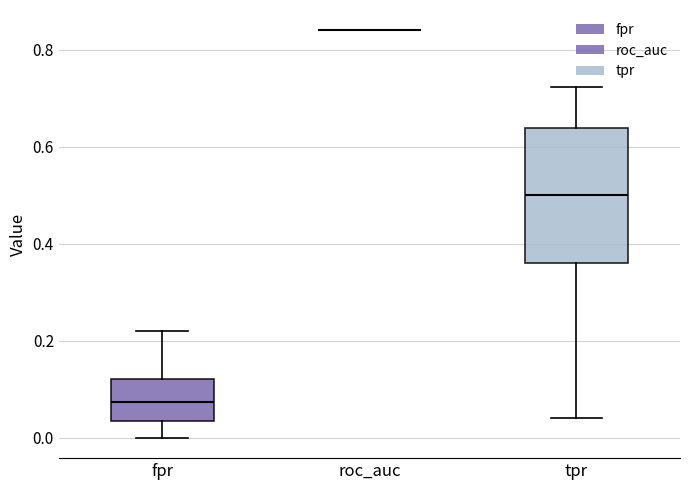

Reading left to right, transcribe this box plot: for each box, give where its median line is, the range the box spans, and where its two whiskers end, as read against the y-axis. The values are not printed on the chart, so give them approximately, as read against the axis.

fpr: median 0.08, box 0.04 to 0.12, whiskers 0.00 to 0.22
roc_auc: box collapsed to a line at 0.84, whiskers 0.84 to 0.84
tpr: median 0.50, box 0.36 to 0.64, whiskers 0.04 to 0.72